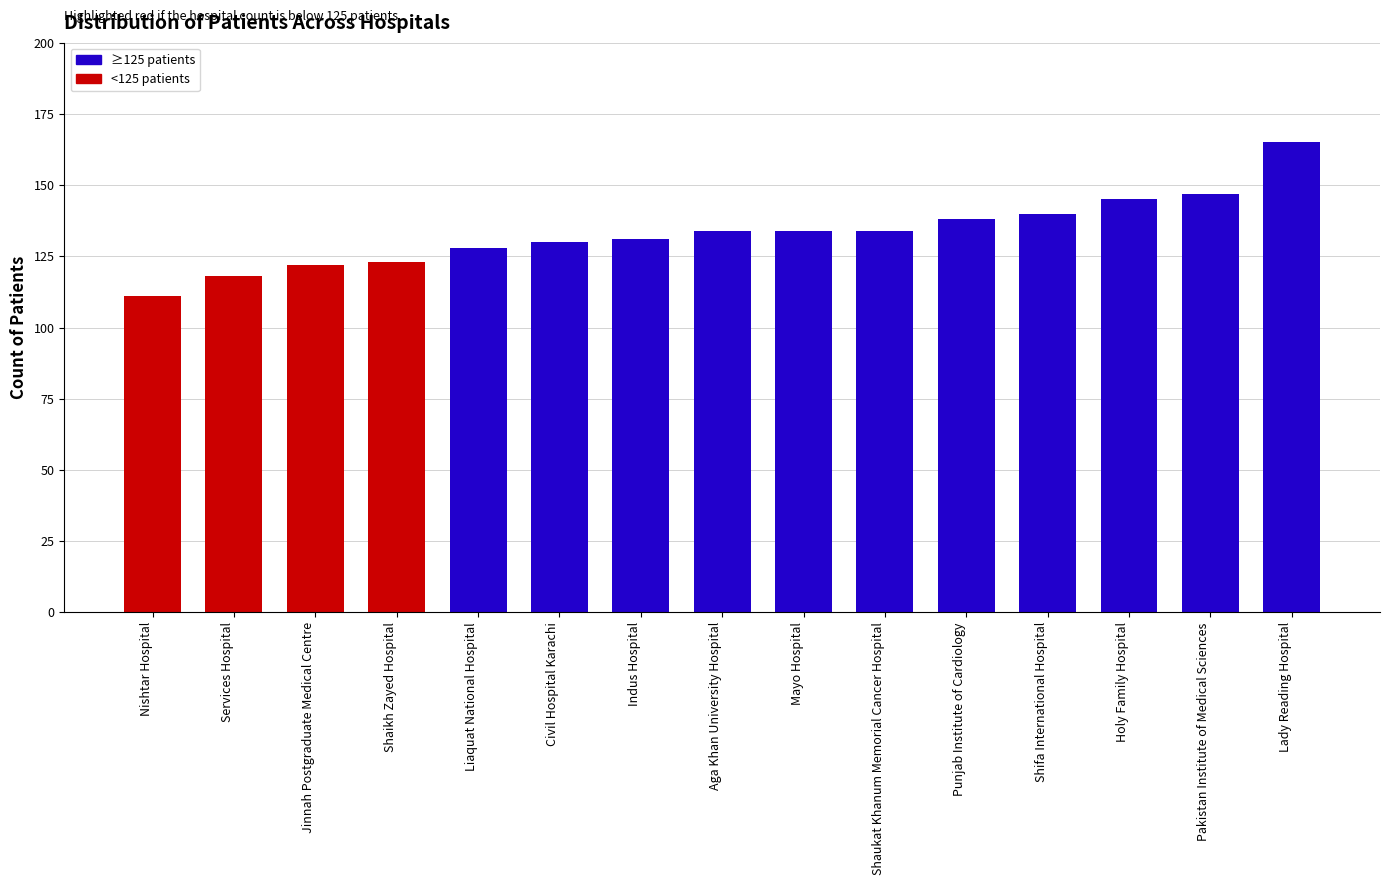

How many bars are there in total?

15